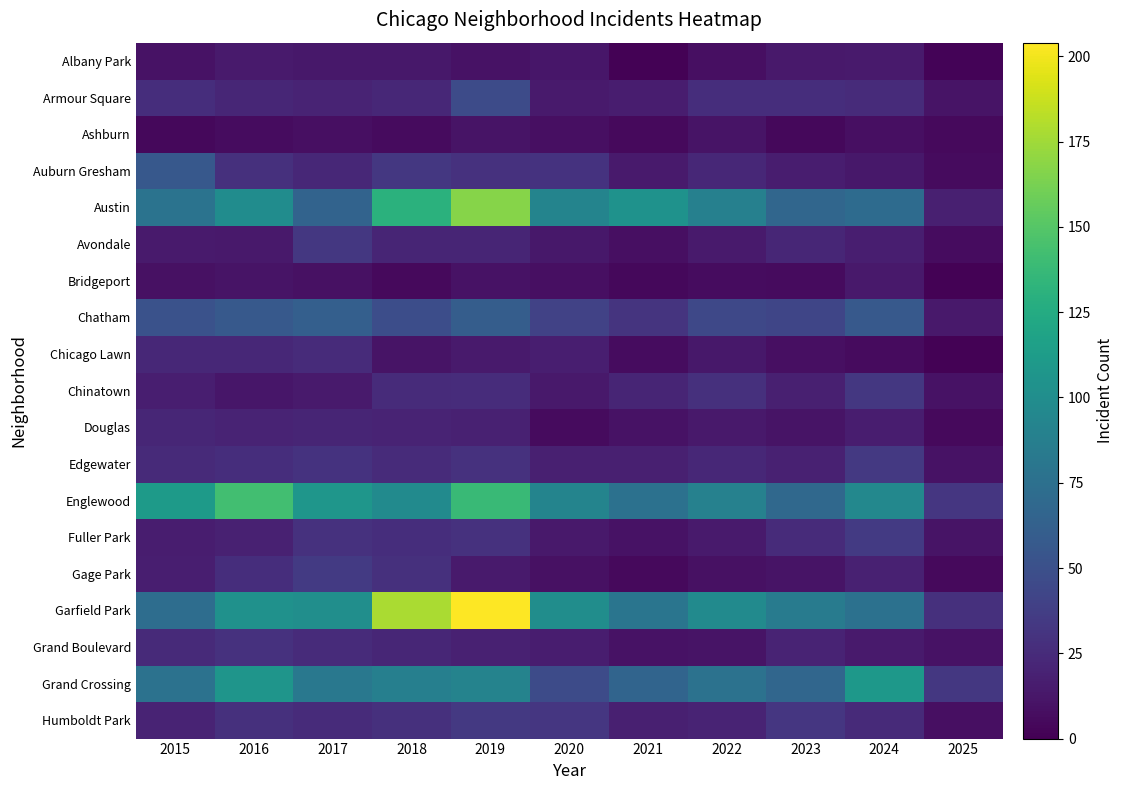

Reading left to right, extract all data points from this chart.

Albany Park: 2015=10	2016=15	2017=13	2018=13	2019=10	2020=12	2021=1	2022=8	2023=14	2024=15	2025=2
Armour Square: 2015=27	2016=22	2017=20	2018=23	2019=47	2020=15	2021=16	2022=27	2023=27	2024=25	2025=11
Ashburn: 2015=4	2016=7	2017=8	2018=6	2019=11	2020=8	2021=5	2022=11	2023=4	2024=8	2025=5
Auburn Gresham: 2015=56	2016=28	2017=23	2018=33	2019=29	2020=30	2021=15	2022=23	2023=16	2024=13	2025=6
Austin: 2015=78	2016=99	2017=65	2018=130	2019=167	2020=92	2021=104	2022=89	2023=67	2024=71	2025=18
Avondale: 2015=15	2016=14	2017=33	2018=21	2019=21	2020=13	2021=8	2022=15	2023=22	2024=17	2025=7
Bridgeport: 2015=9	2016=11	2017=9	2018=5	2019=10	2020=8	2021=4	2022=7	2023=6	2024=14	2025=1
Chatham: 2015=51	2016=57	2017=62	2018=48	2019=60	2020=40	2021=31	2022=44	2023=43	2024=57	2025=14
Chicago Lawn: 2015=23	2016=23	2017=25	2018=11	2019=15	2020=17	2021=7	2022=13	2023=8	2024=6	2025=1
Chinatown: 2015=17	2016=12	2017=15	2018=25	2019=26	2020=14	2021=21	2022=28	2023=18	2024=33	2025=10
Douglas: 2015=22	2016=20	2017=21	2018=20	2019=19	2020=6	2021=10	2022=14	2023=11	2024=16	2025=5
Edgewater: 2015=24	2016=27	2017=30	2018=25	2019=29	2020=18	2021=18	2022=23	2023=19	2024=34	2025=10
Englewood: 2015=111	2016=142	2017=107	2018=98	2019=138	2020=92	2021=76	2022=90	2023=69	2024=95	2025=32
Fuller Park: 2015=16	2016=19	2017=29	2018=27	2019=29	2020=14	2021=10	2022=15	2023=25	2024=35	2025=11
Gage Park: 2015=17	2016=27	2017=35	2018=28	2019=15	2020=9	2021=5	2022=9	2023=11	2024=19	2025=5
Garfield Park: 2015=73	2016=103	2017=101	2018=178	2019=204	2020=100	2021=79	2022=98	2023=85	2024=76	2025=28
Grand Boulevard: 2015=24	2016=29	2017=25	2018=22	2019=19	2020=16	2021=10	2022=11	2023=20	2024=15	2025=10
Grand Crossing: 2015=77	2016=106	2017=82	2018=88	2019=91	2020=47	2021=66	2022=77	2023=67	2024=109	2025=33
Humboldt Park: 2015=20	2016=28	2017=25	2018=28	2019=34	2020=32	2021=18	2022=20	2023=32	2024=24	2025=8